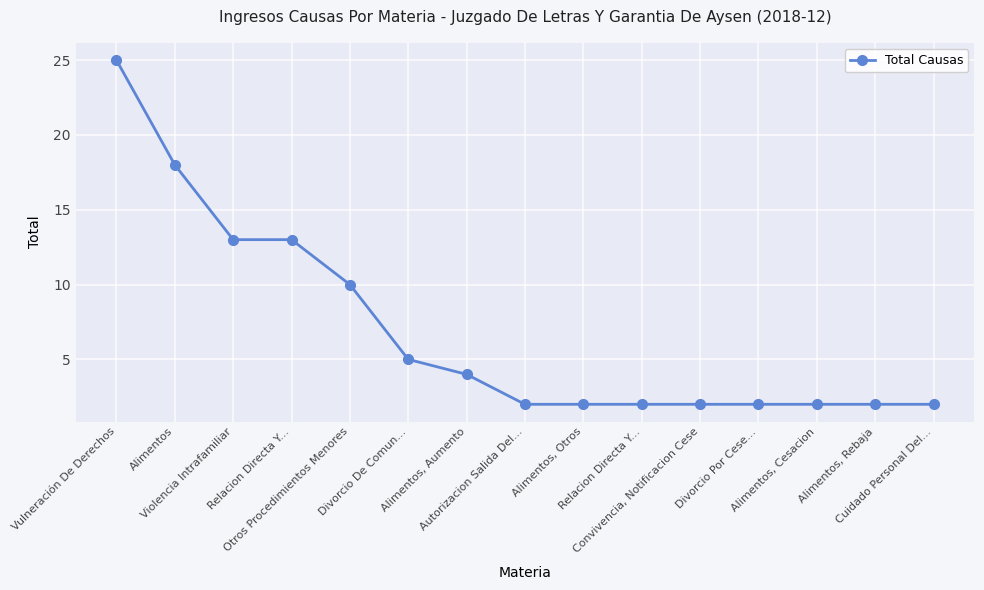

What is the sum of all values?

104